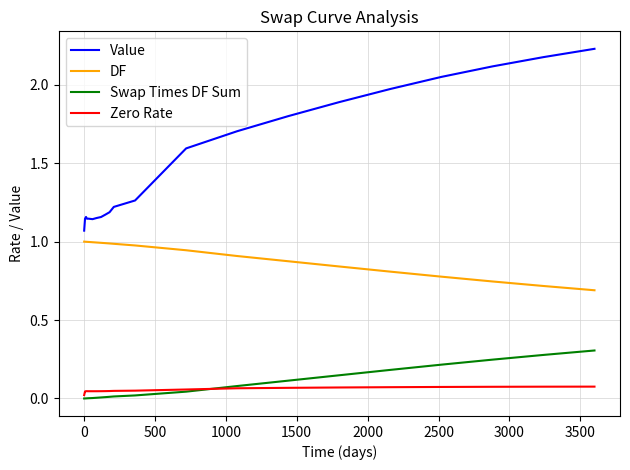

True or false: Value and Zero Rate cross at least once.

False